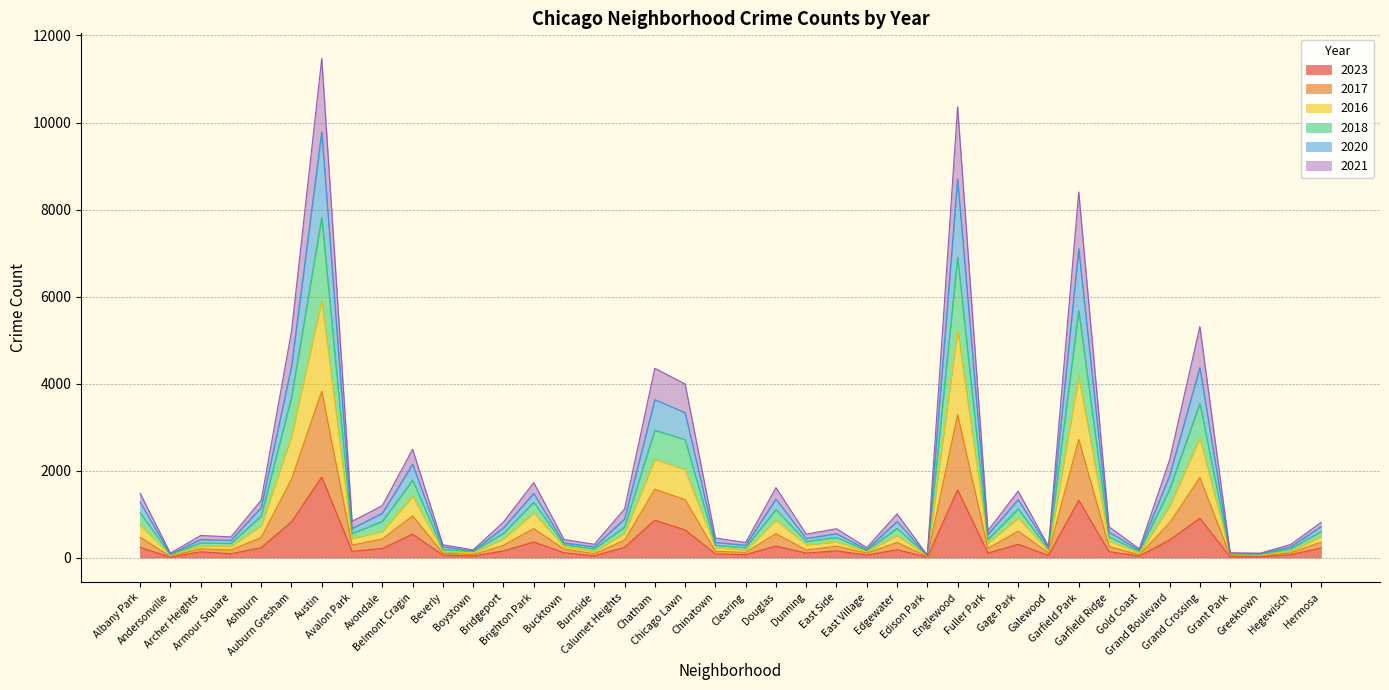

True or false: 2023 and 2018 intersect in this chart.

False